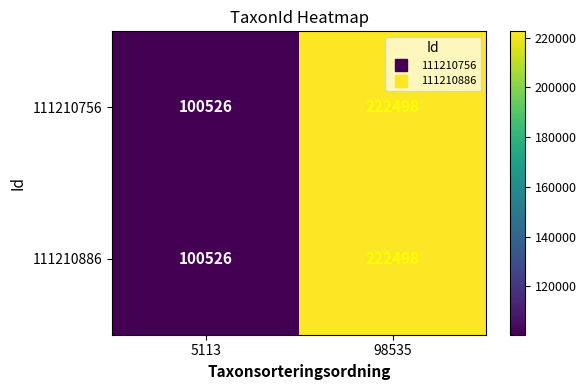

What is the minimum value for 111210756?

100526